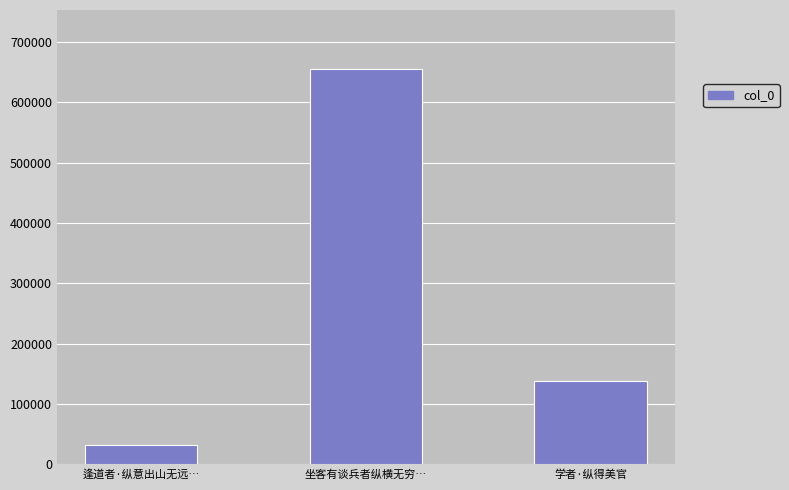

Reading left to right, list all the values displayed in this chart.

逢道者·纵意出山无远…=32662	坐客有谈兵者纵横无穷…=654769	学者·纵得美官=138874